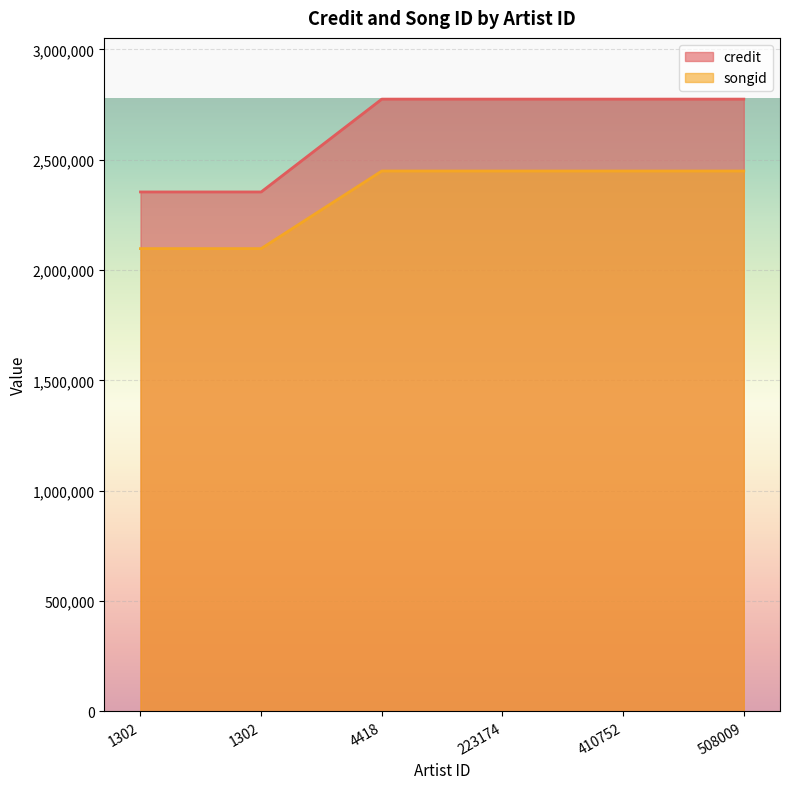

Does the chart display data point markers on the line(s)?

No